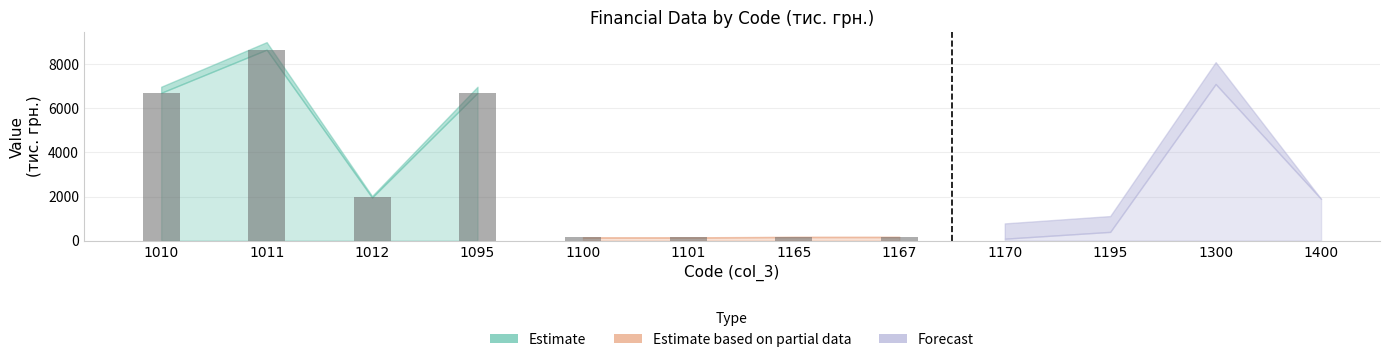

Are the bars grouped side by side (vs. stacked)?

Yes